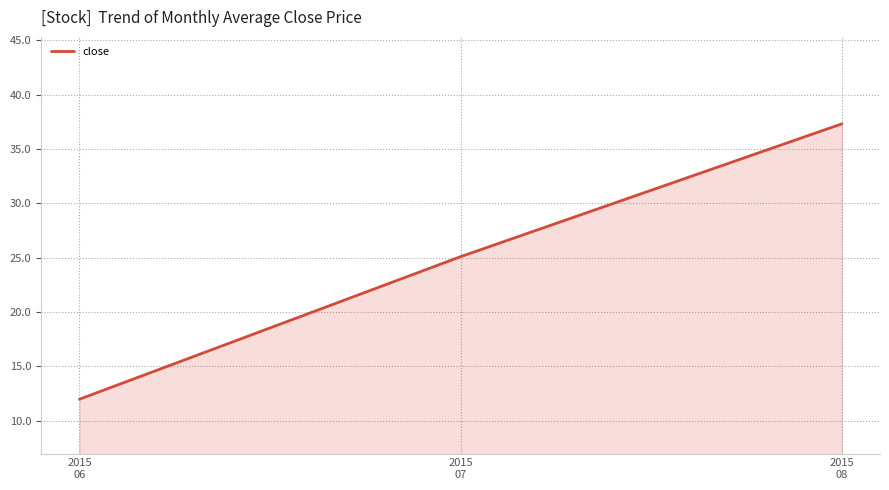

What is the difference between the maximum and second lowest values?

12.2